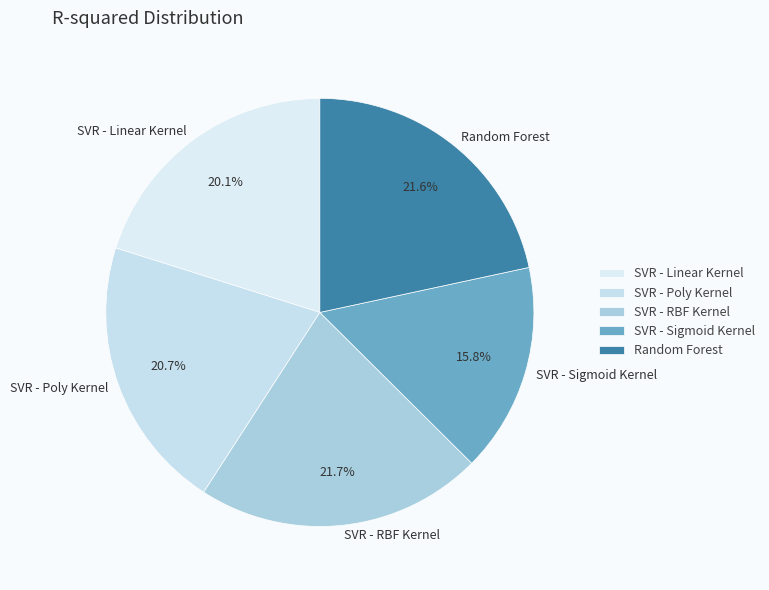

True or false: SVR - Linear Kernel accounts for 20% of the total.

True